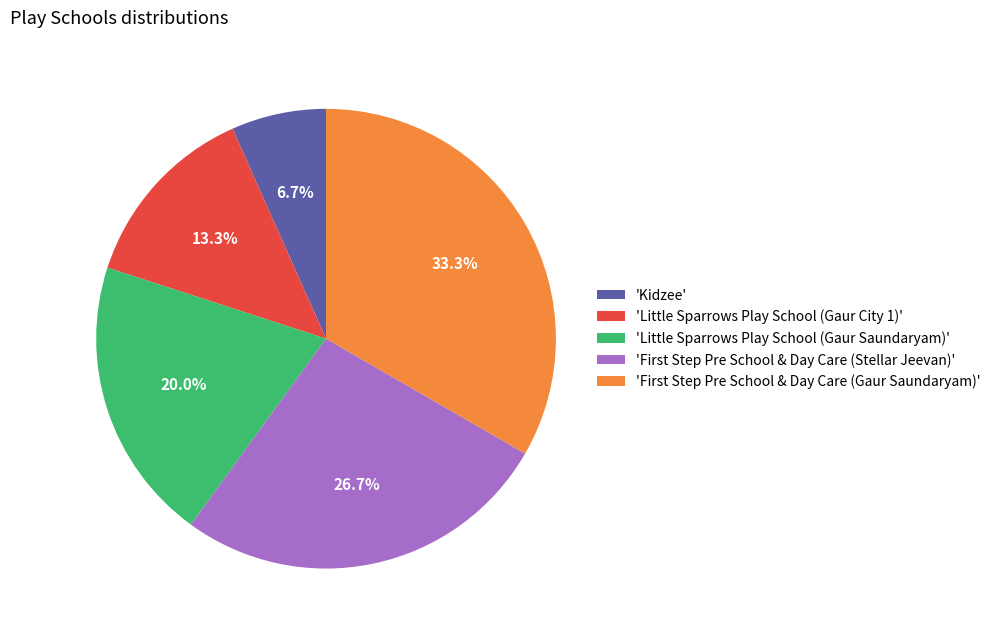

Is there any slice that represents more than half of the pie?

No